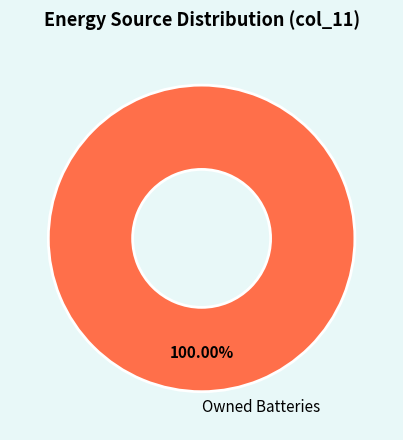

Does any single category account for the majority?

Yes